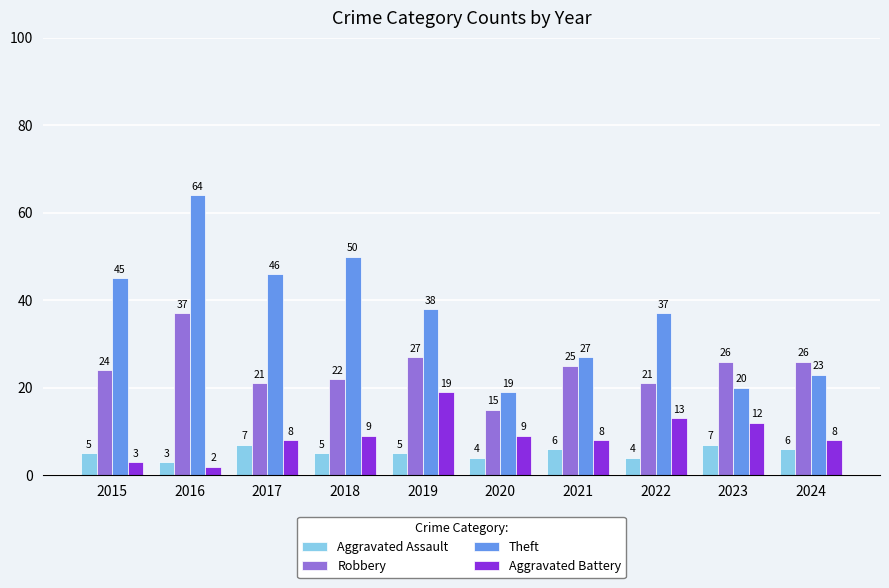

What is the value of the Robbery bar at the 9th from the left?

26